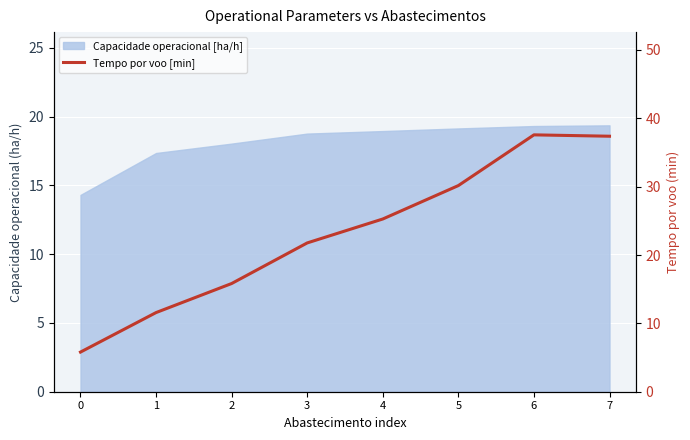

List the labels in order of value, smallest first.

0, 1, 2, 3, 4, 5, 7, 6